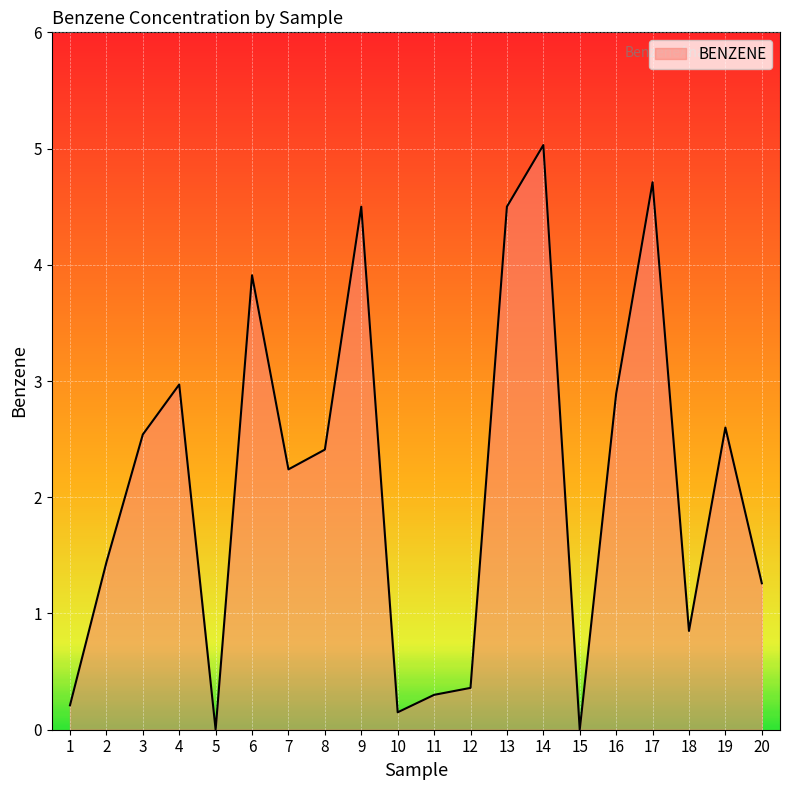

What is the greatest value displayed?

5.0